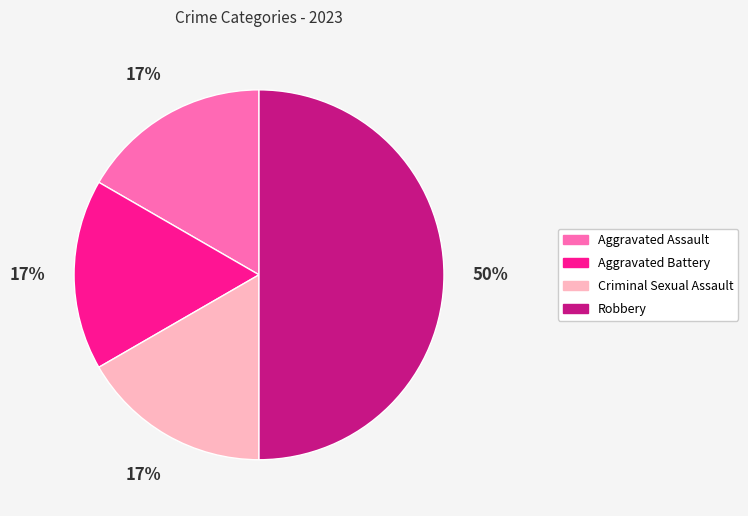

Which category has the biggest portion of the pie?

Robbery